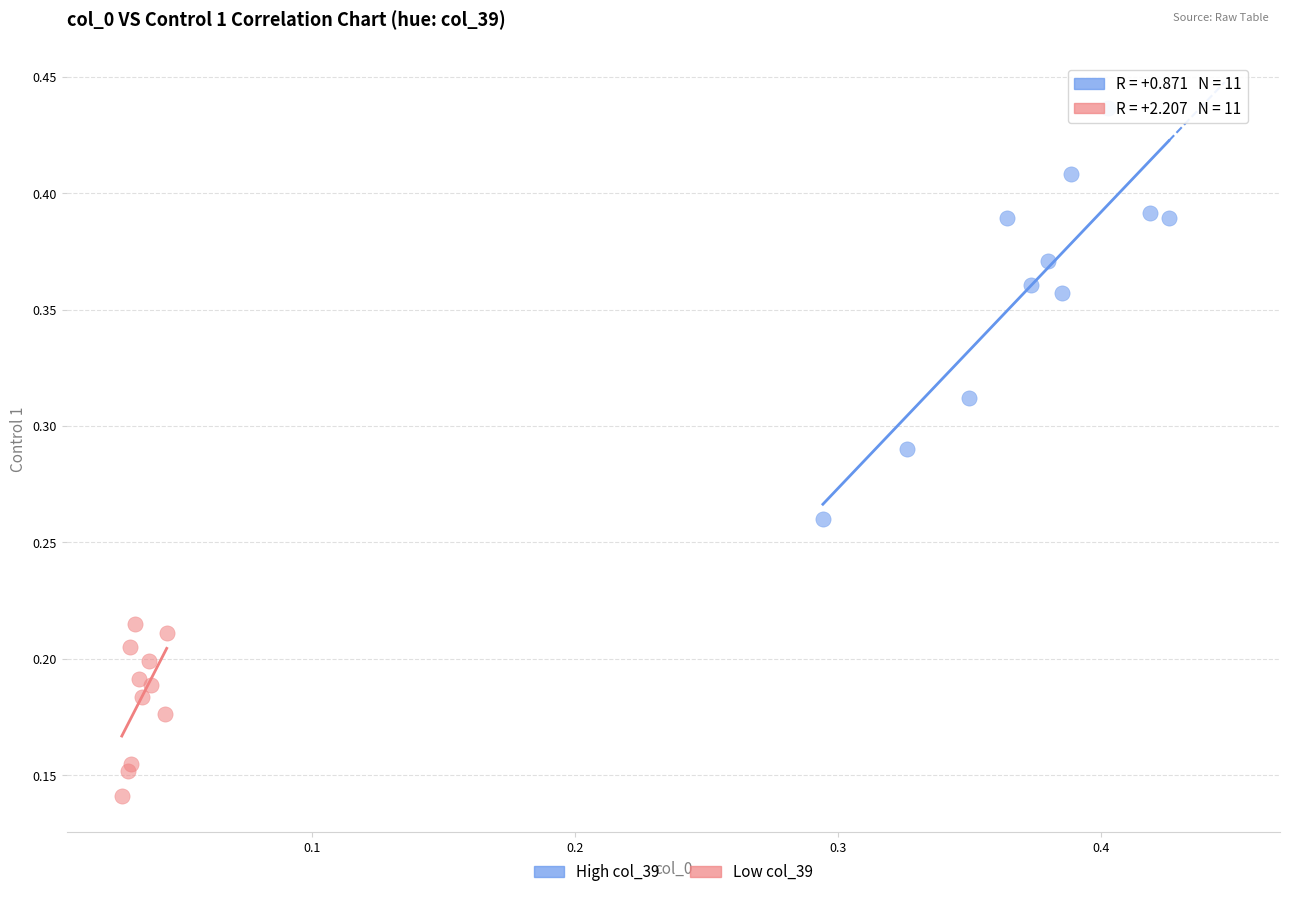

Which series has the widest spread of Y values?

High col_39